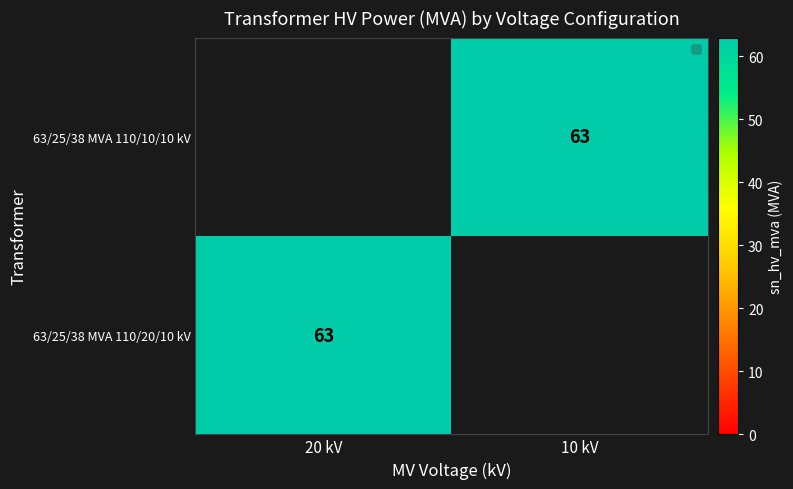

True or false: 63/25/38 MVA 110/20/10 kV has a value of 63 at 20 kV.

True